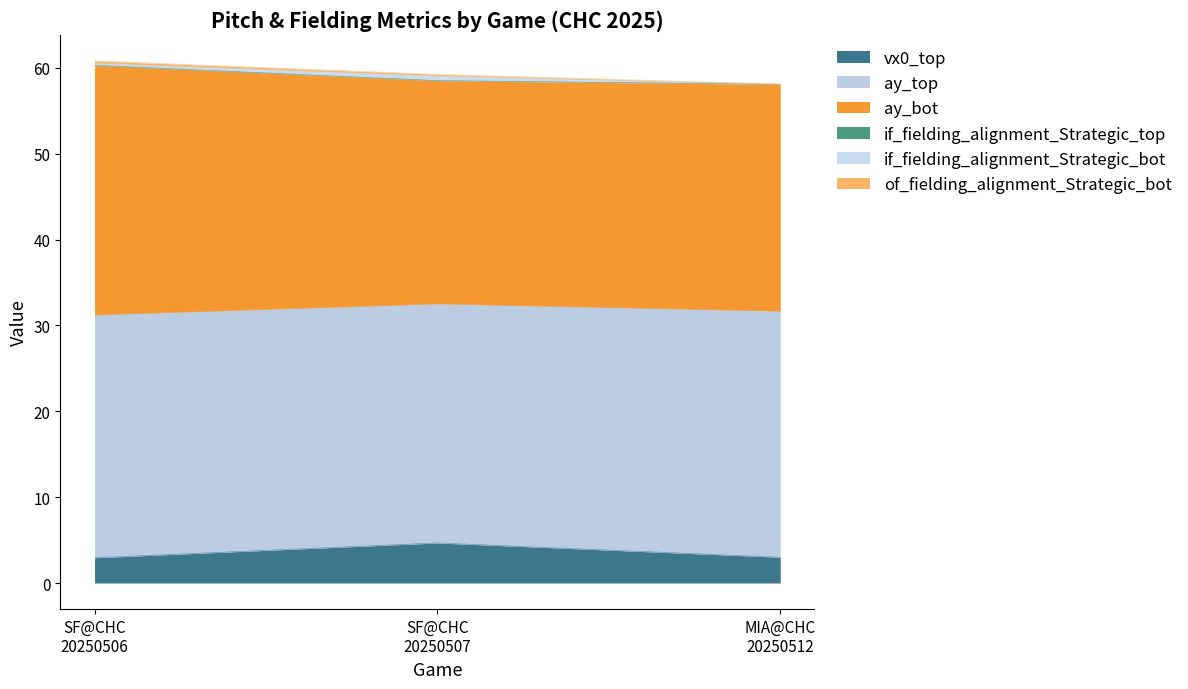

What is the difference between the second highest and minimum values in the of_fielding_alignment_Strategic_bot series?

0.1